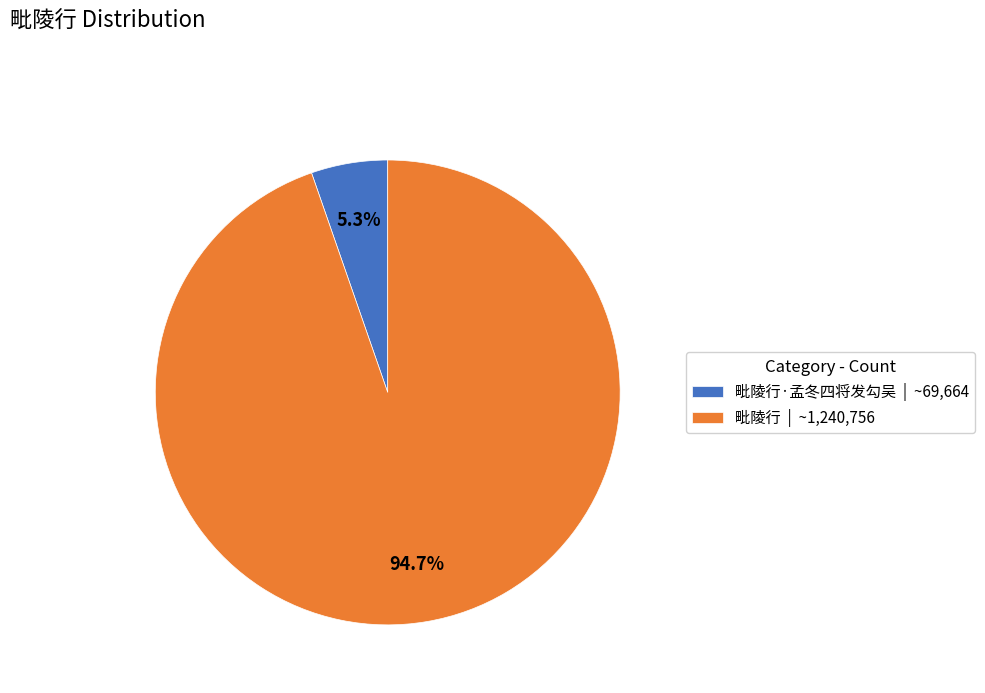

Rank the categories by value from highest to lowest.

毗陵行 | ~1,240,756, 毗陵行·孟冬四将发勾吴 | ~69,664